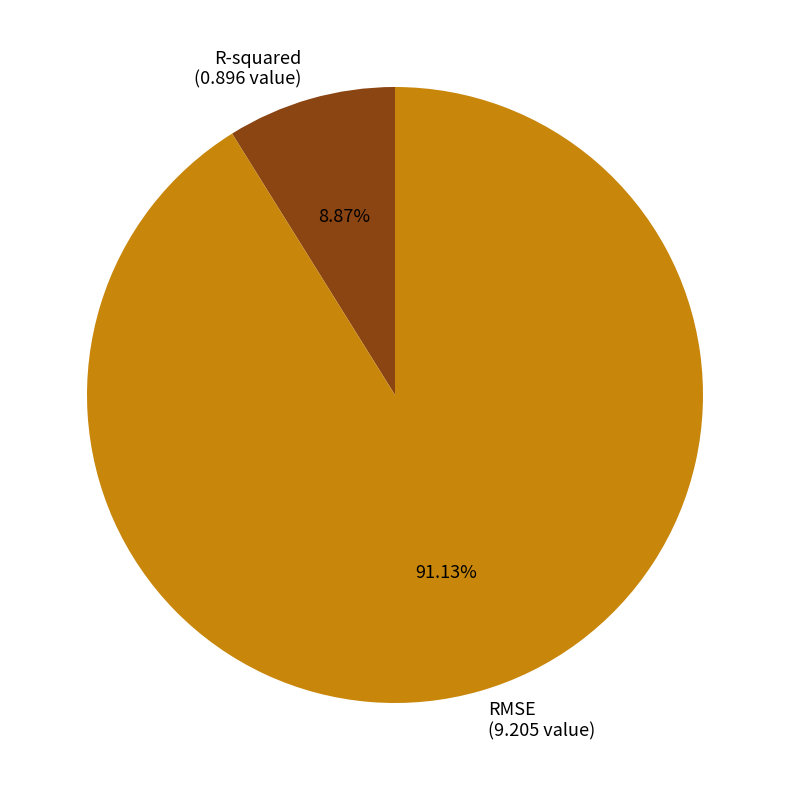

Is there a majority slice in this chart?

Yes